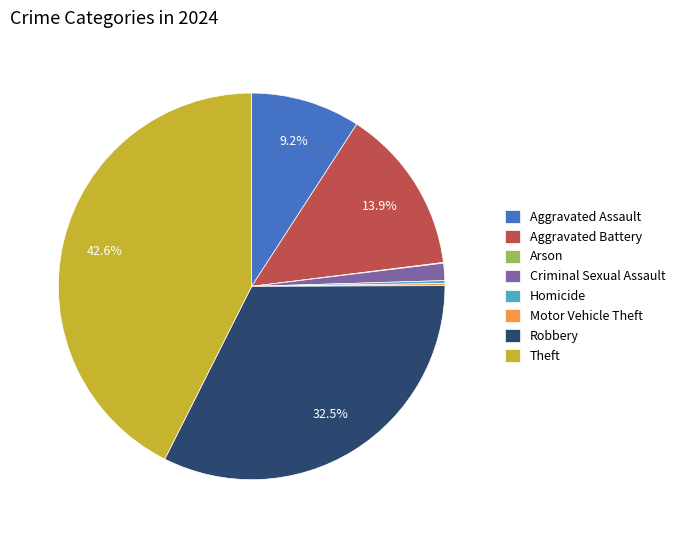

What is the total percentage of Aggravated Battery and Robbery?

46.4%